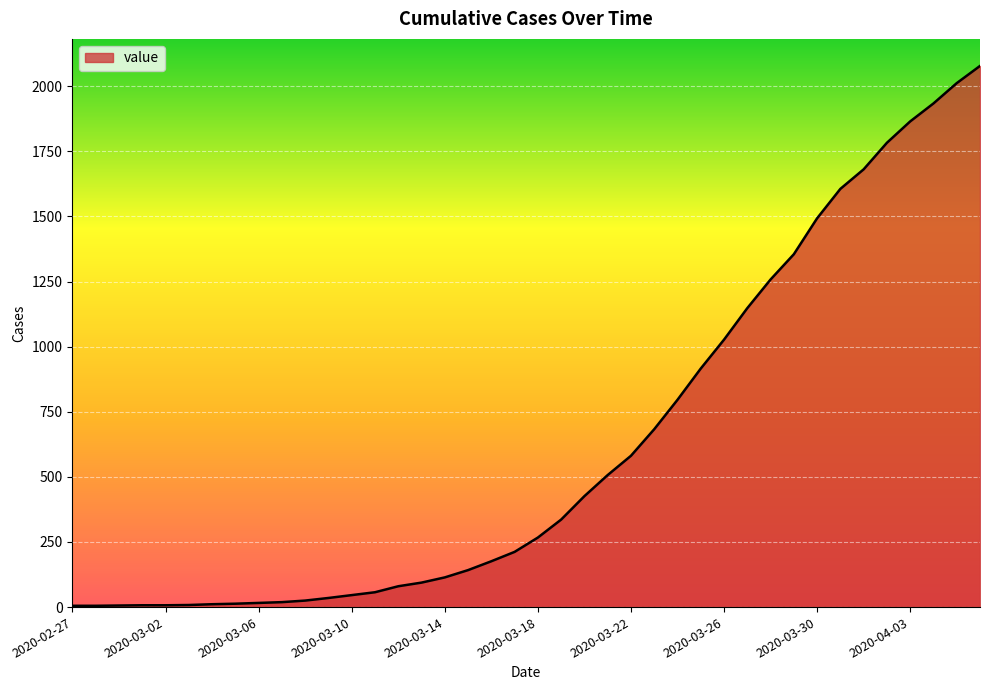

What is the greatest value displayed?

2078